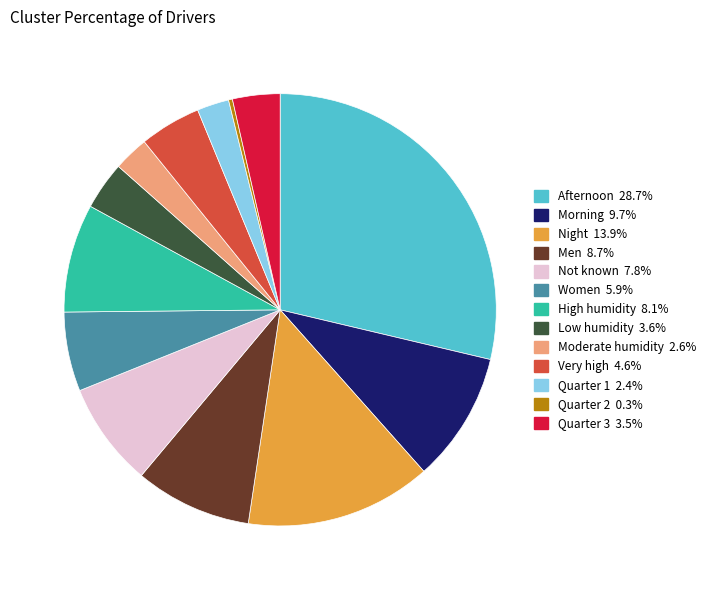

Is there a majority slice in this chart?

No